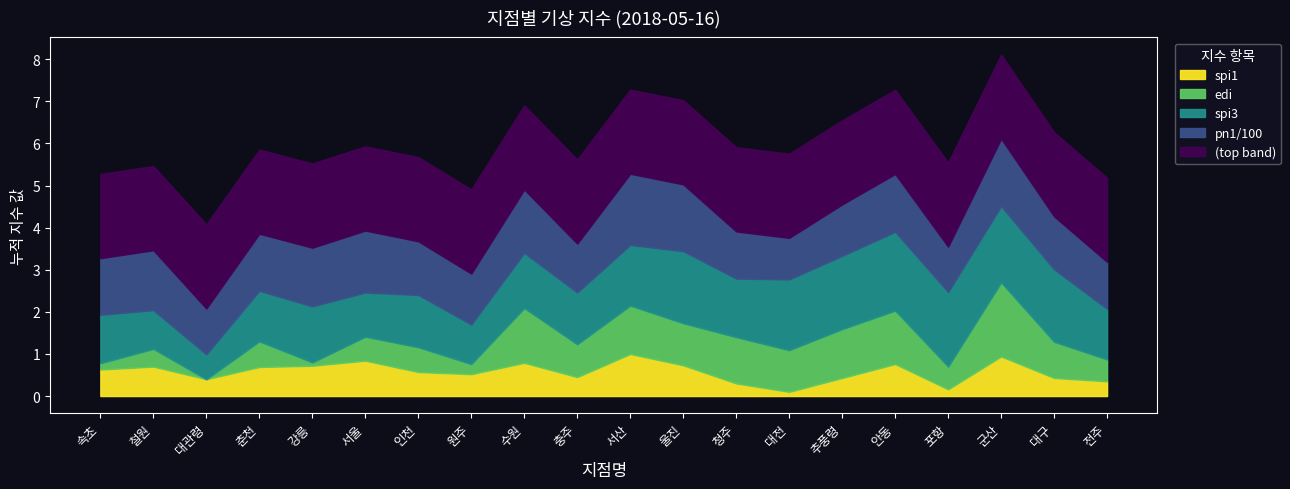

What is the total value across all series at 추풍령?

6.6